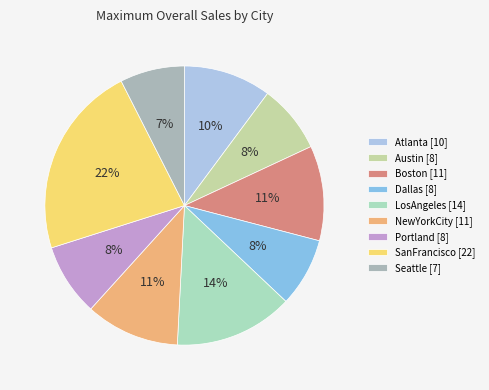

What percentage is the Seattle slice, to the nearest percent?

7%